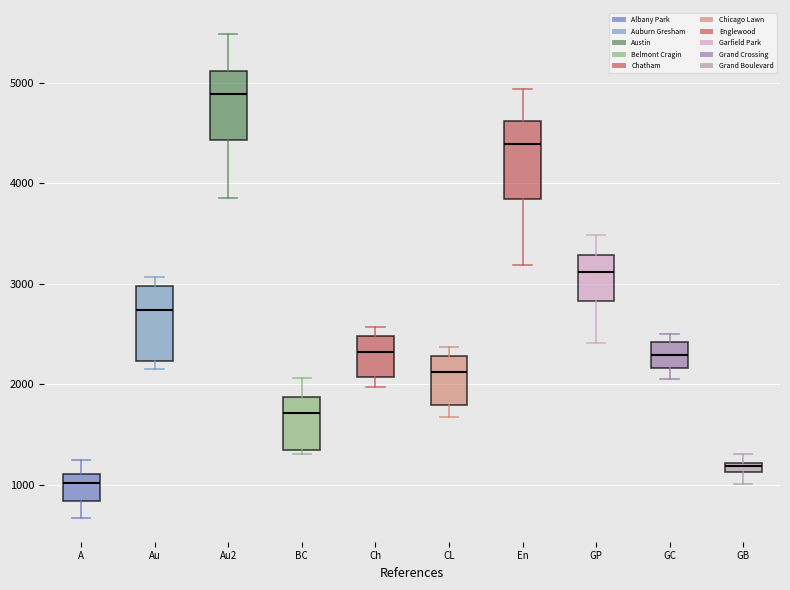

Which box's median line is the highest?

Au2